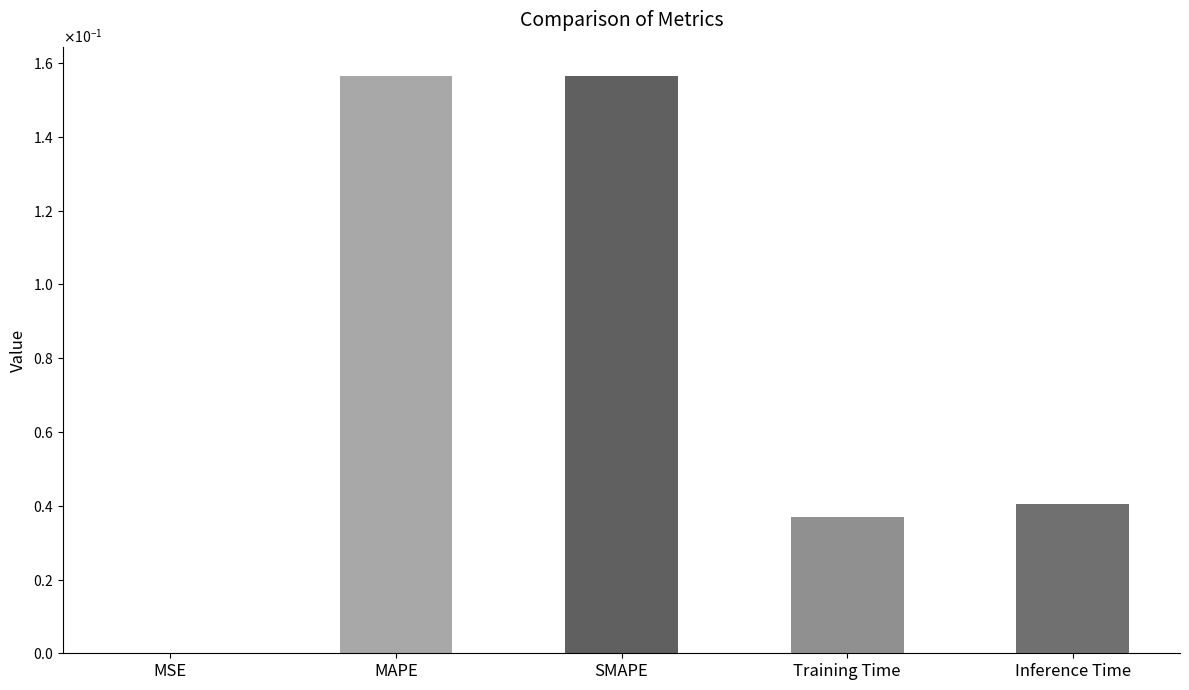

Is it true that the value at MAPE is 0.0?

False